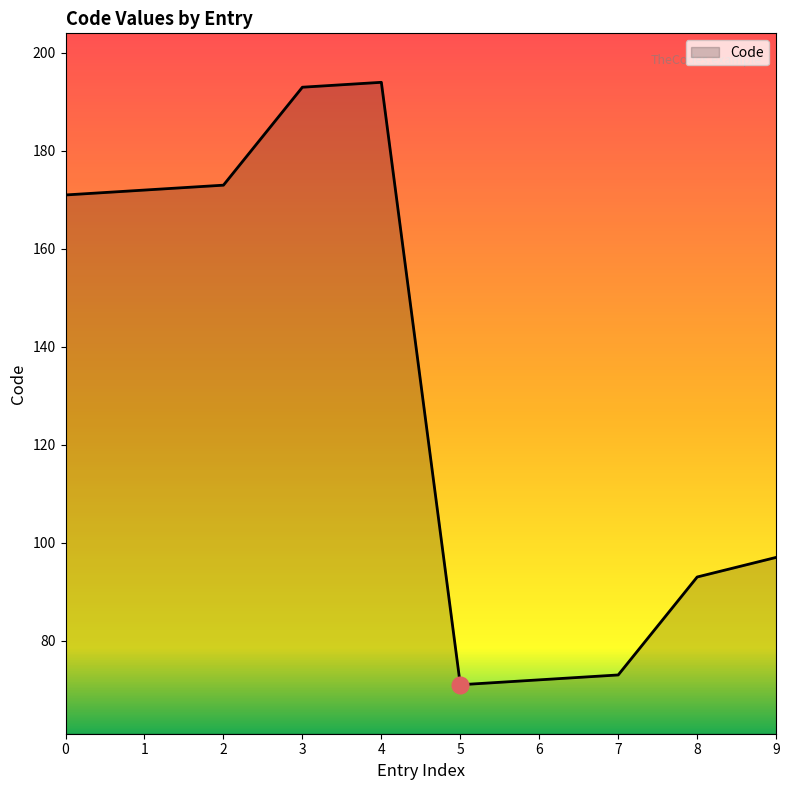

Approximately how many times larger is the value at 6 compared to 5?

1.0